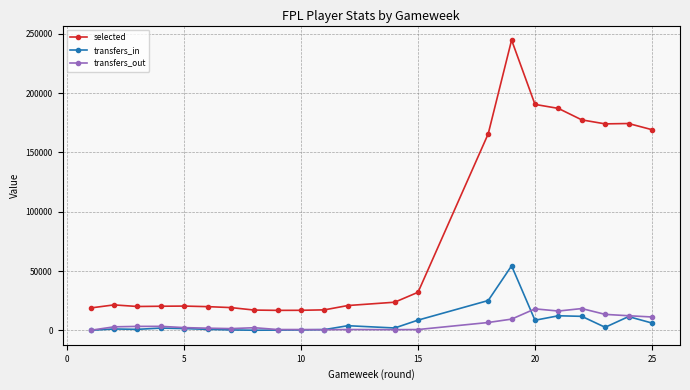

Which series has the widest spread of values?

selected